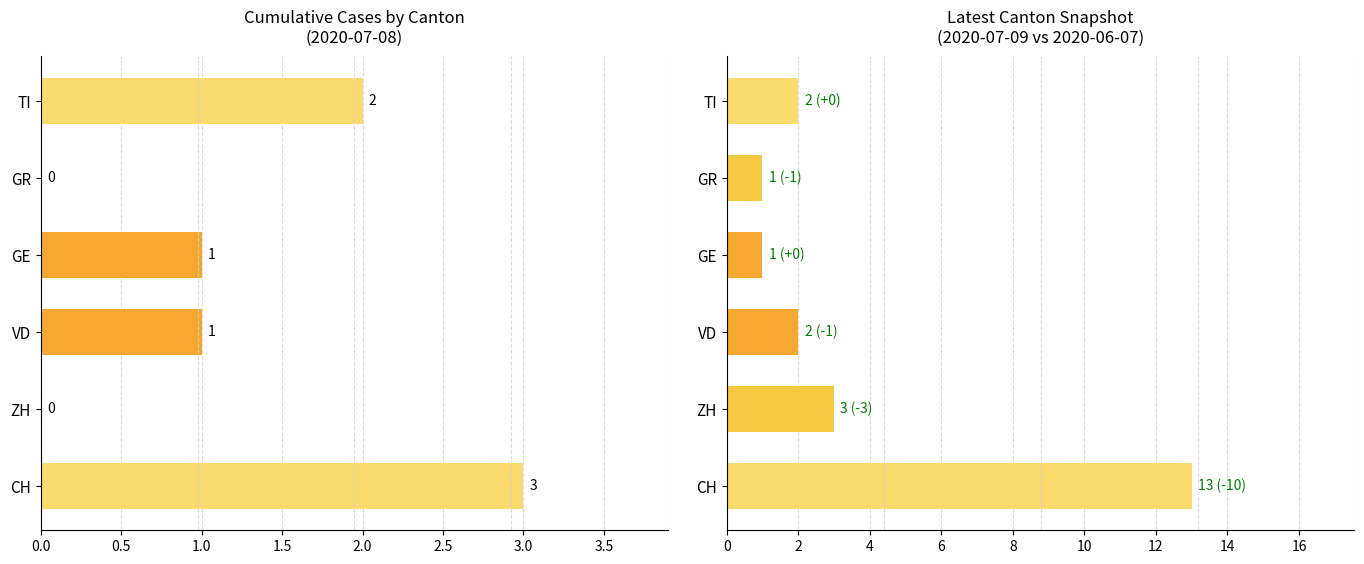

Is the value of cumulative at CH greater than the value of latest at GE?

Yes